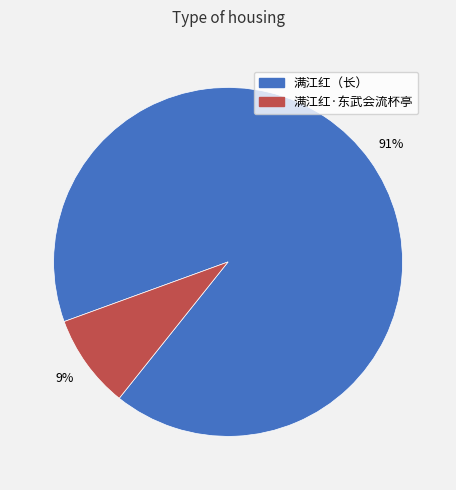

Is there any slice that represents more than half of the pie?

Yes